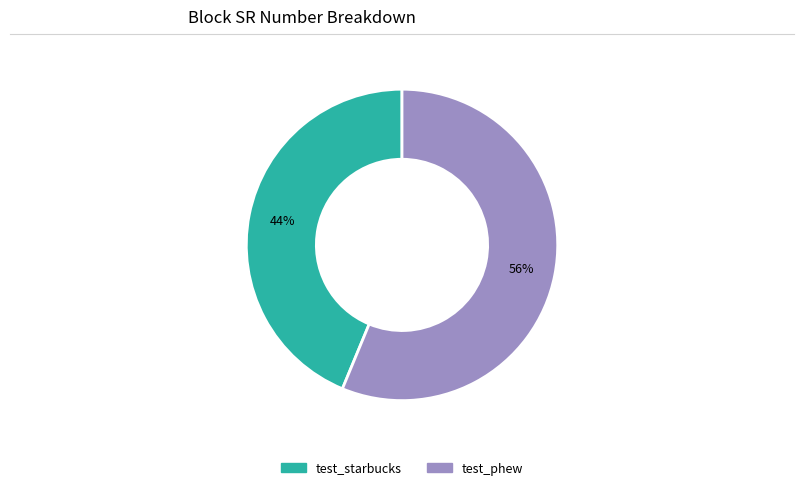

To the nearest percent, what is the average slice percentage?

50%